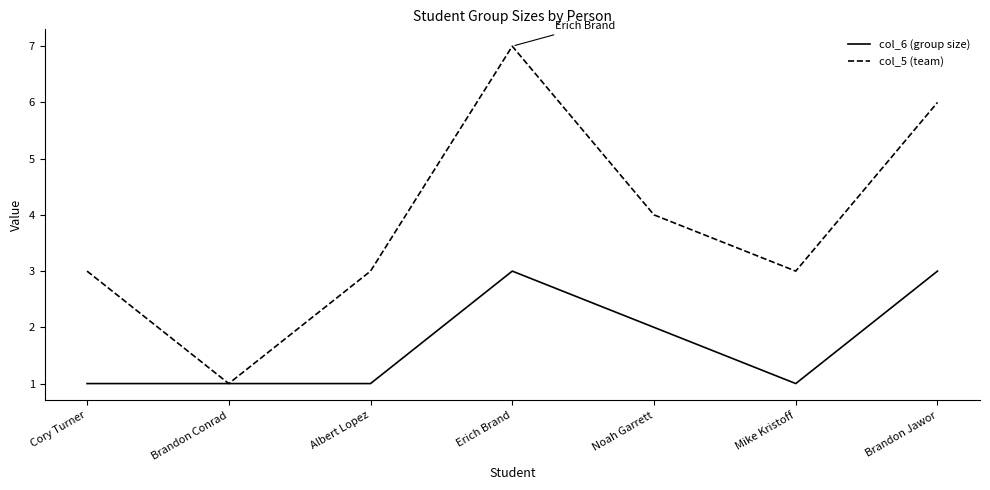

What is the minimum value for col_6 (group size)?

1